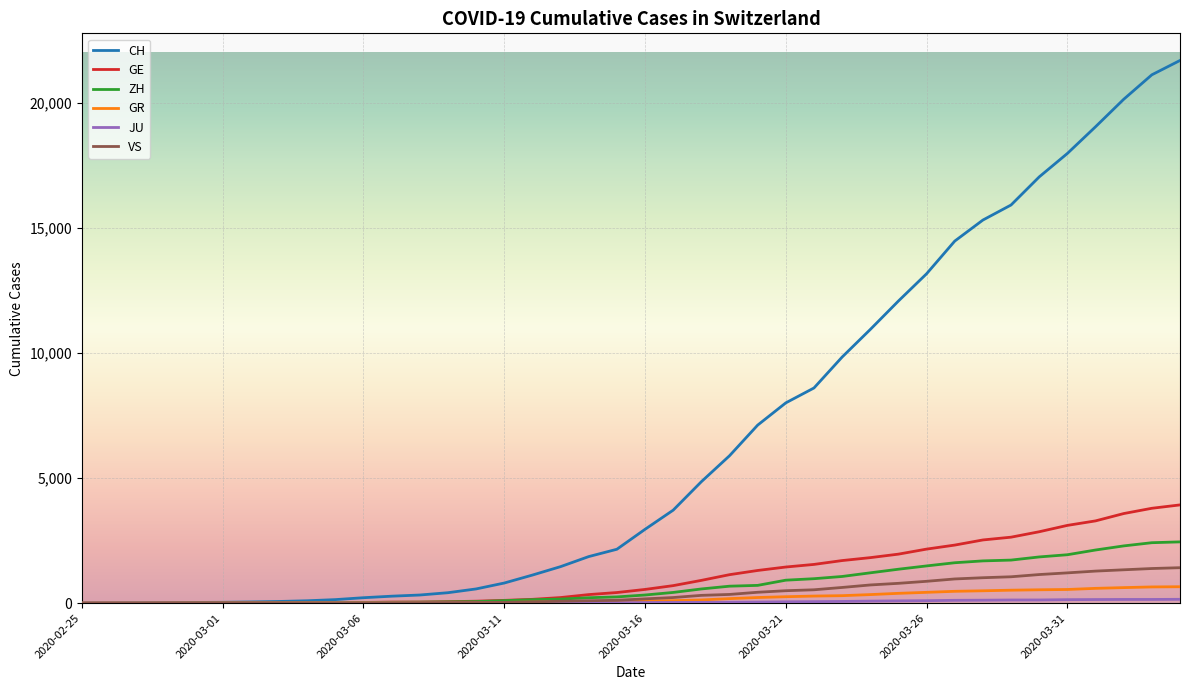

Which series has the largest range (max minus min)?

CH